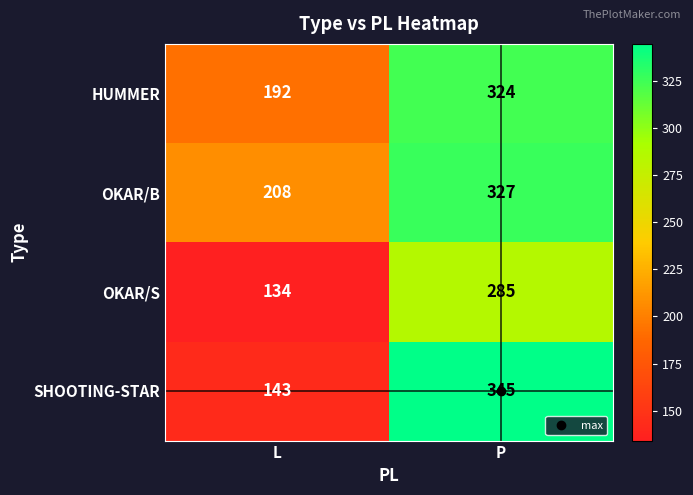

Which series has the largest total across all categories?

OKAR/B